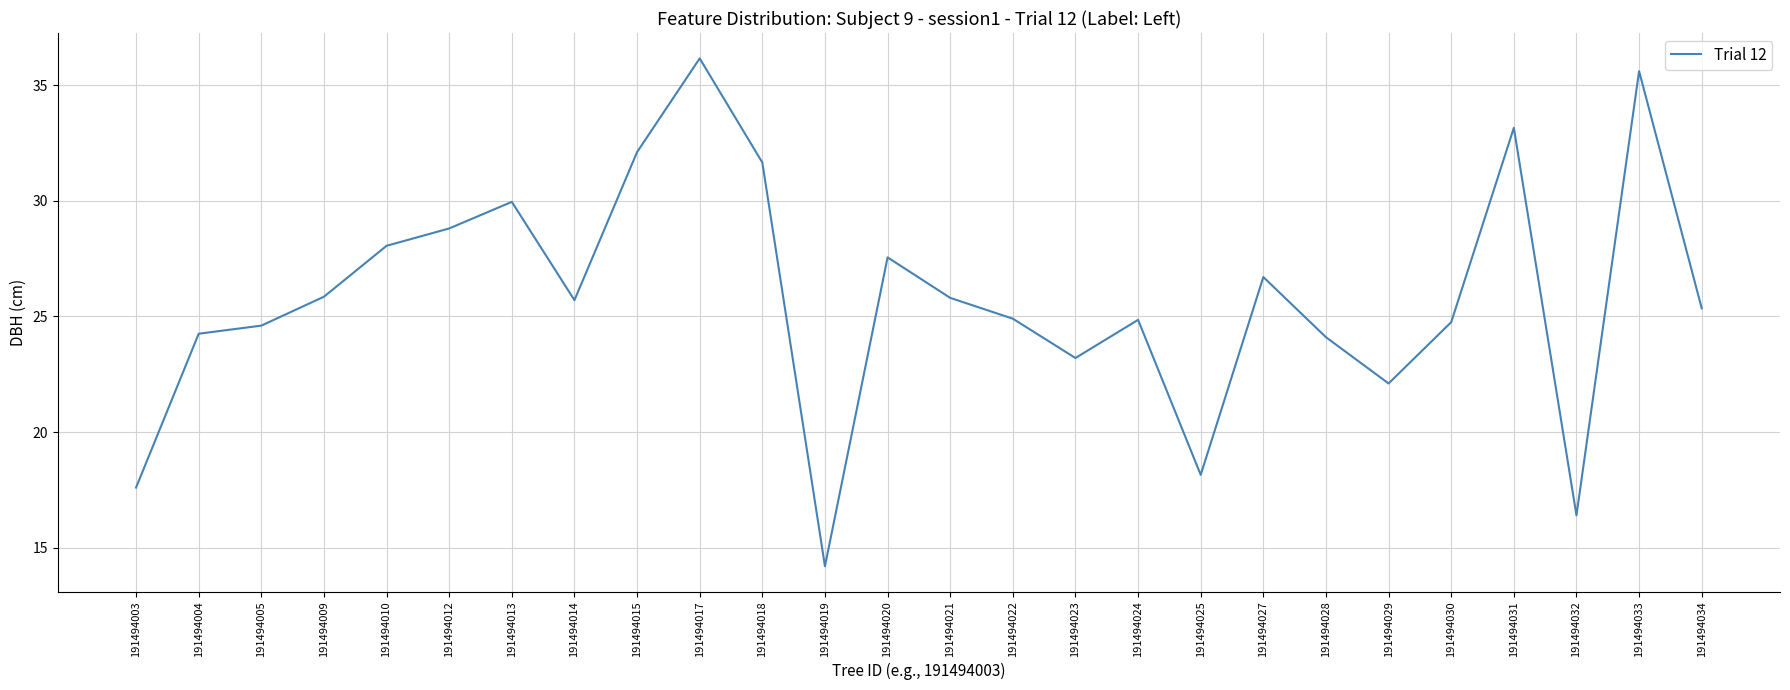

Count the number of categories in the chart.

26